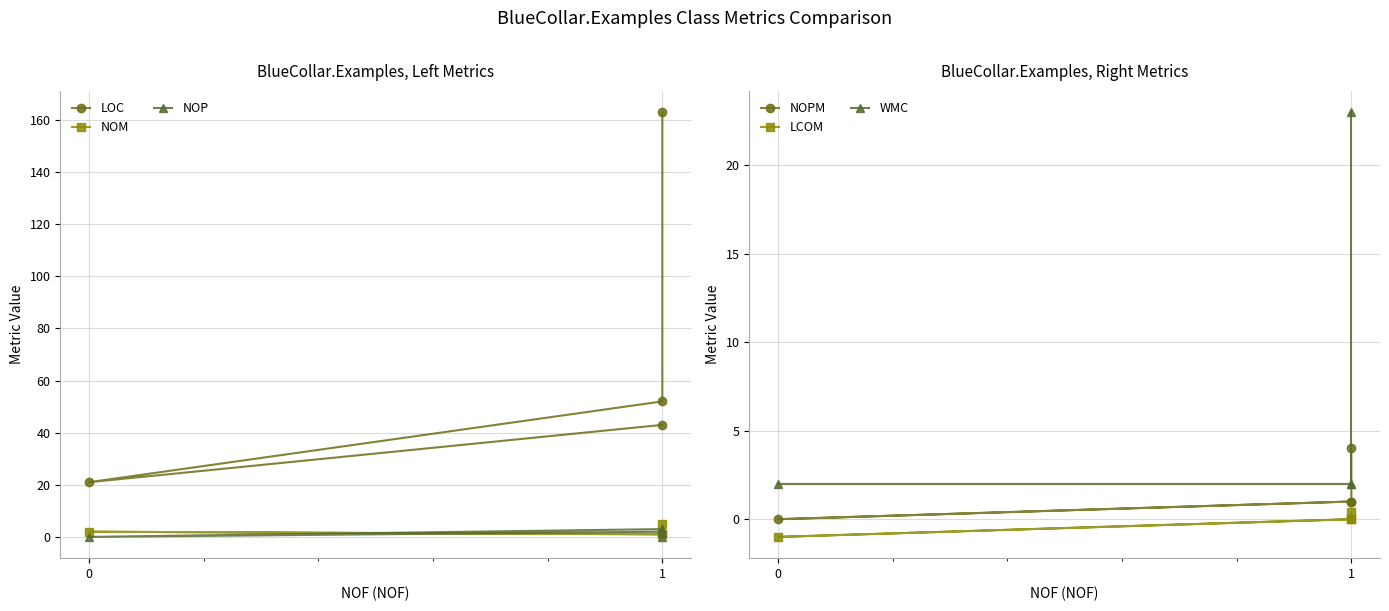

True or false: WMC has a value of 2.0 at 0.

True